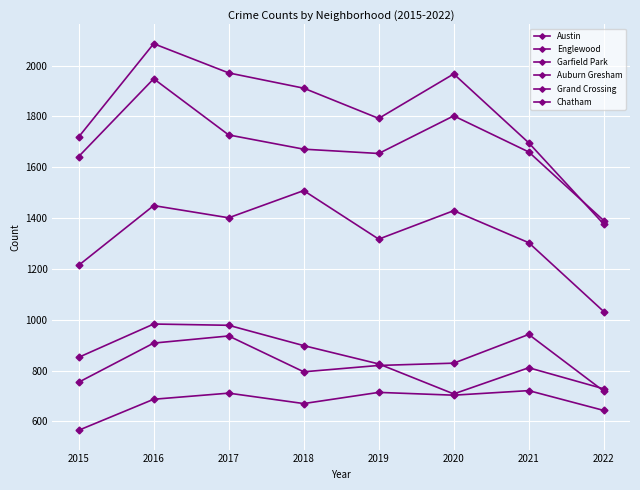

What is the total value across all series at 2018?

7453